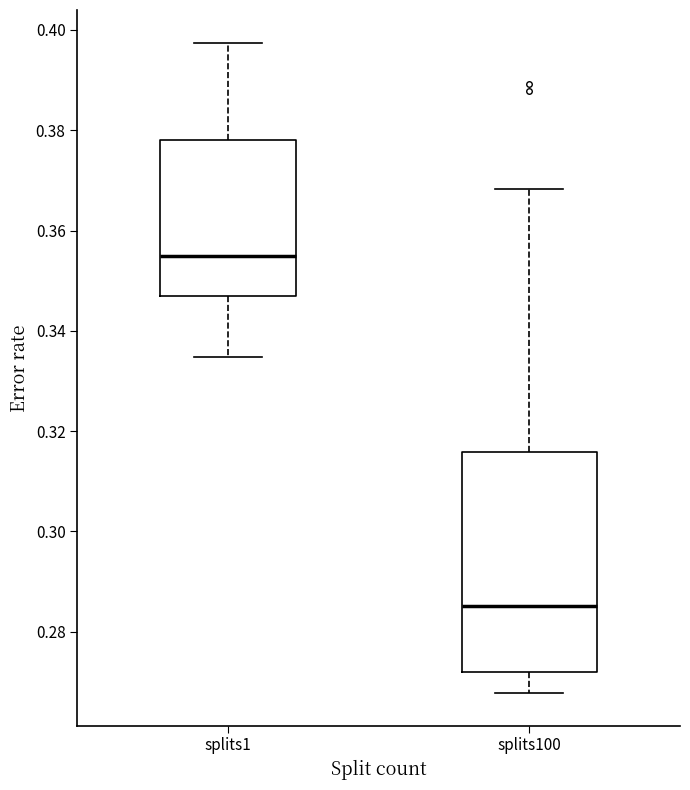

Which box has the highest median line?

splits1